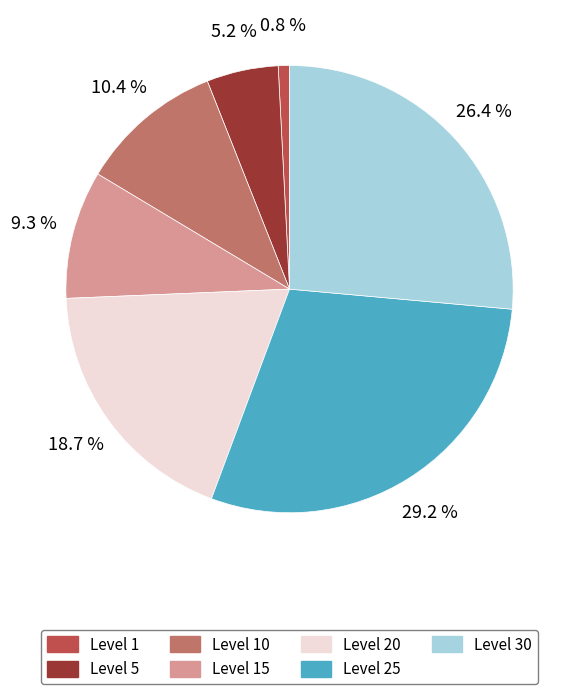

How many segments does this pie chart have?

7